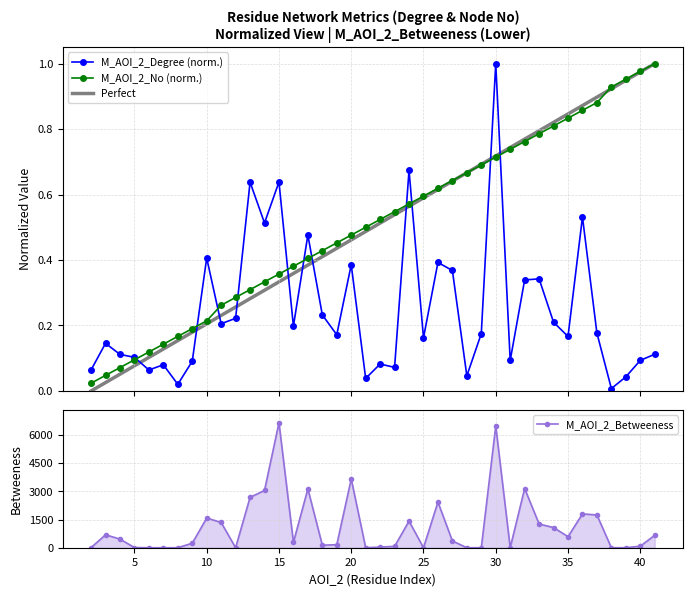

What is the greatest value displayed?

6655.0